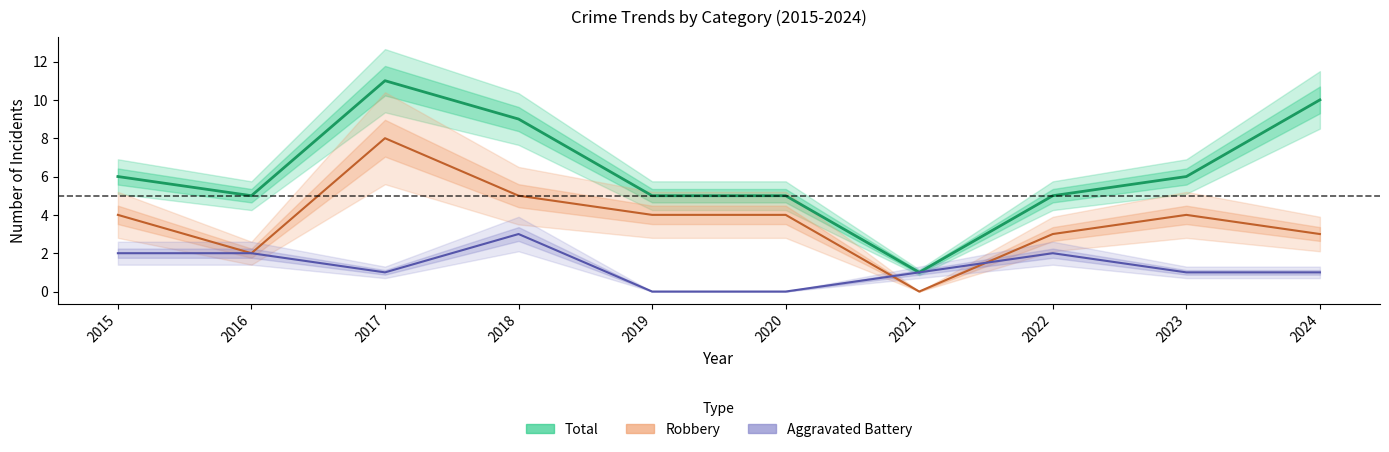

Rank the series by their maximum value, from highest to lowest.

Total, Robbery, Aggravated Battery